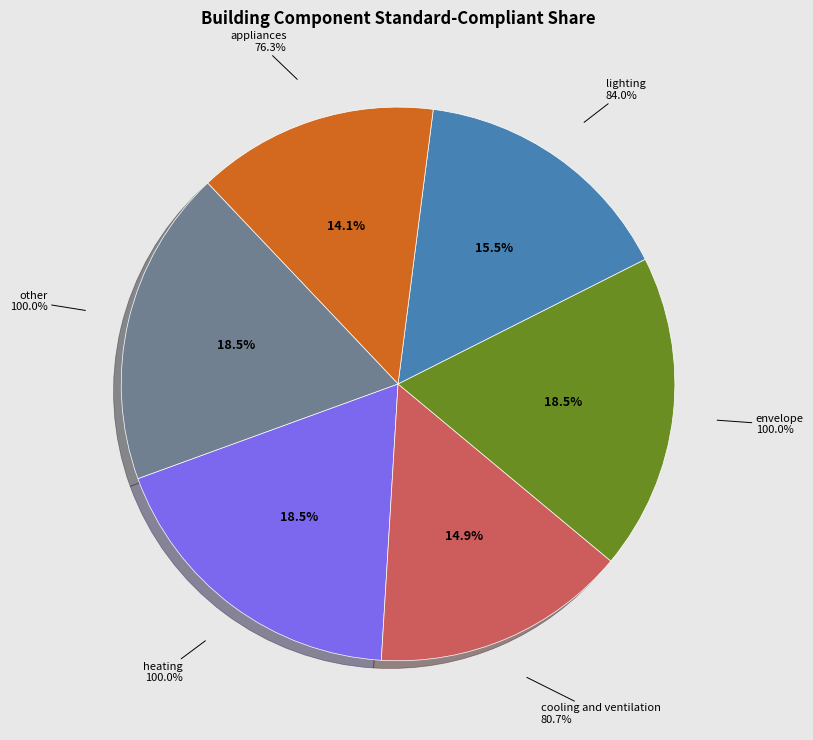

What is the largest slice in the pie chart?

heating